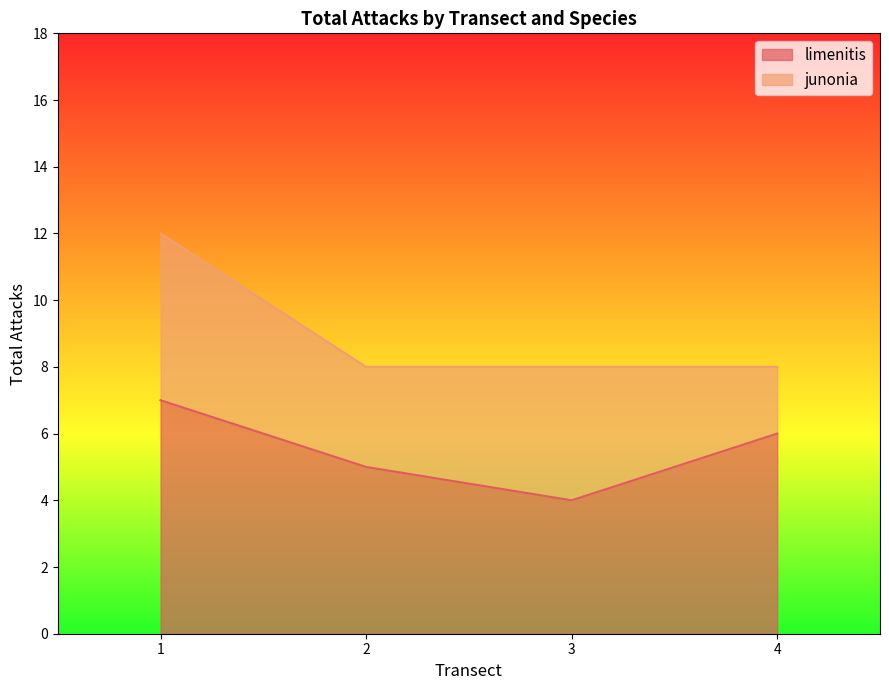

Between 2 and 1, which is larger?

1